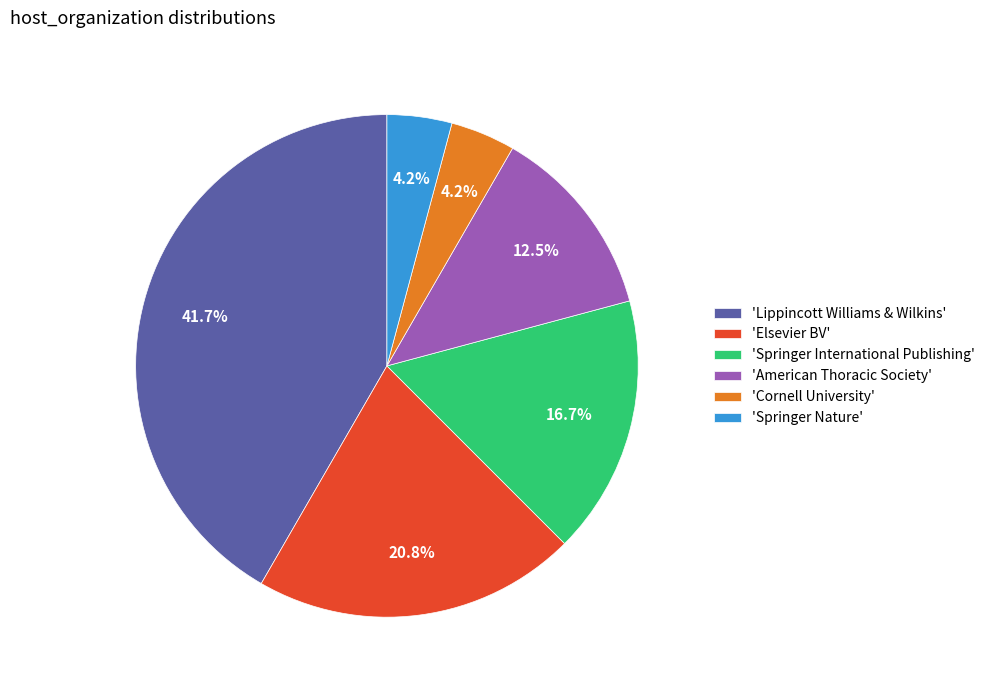

Does 'American Thoracic Society' account for over 50% of the chart?

No